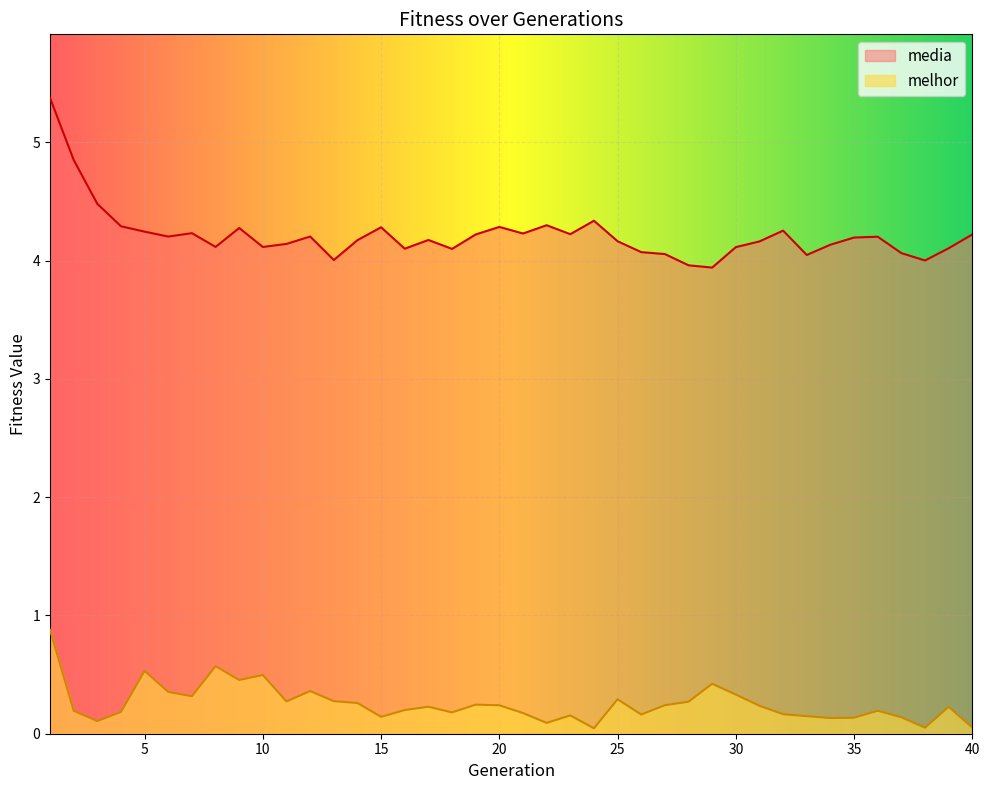

How many lines are shown in the chart?

2